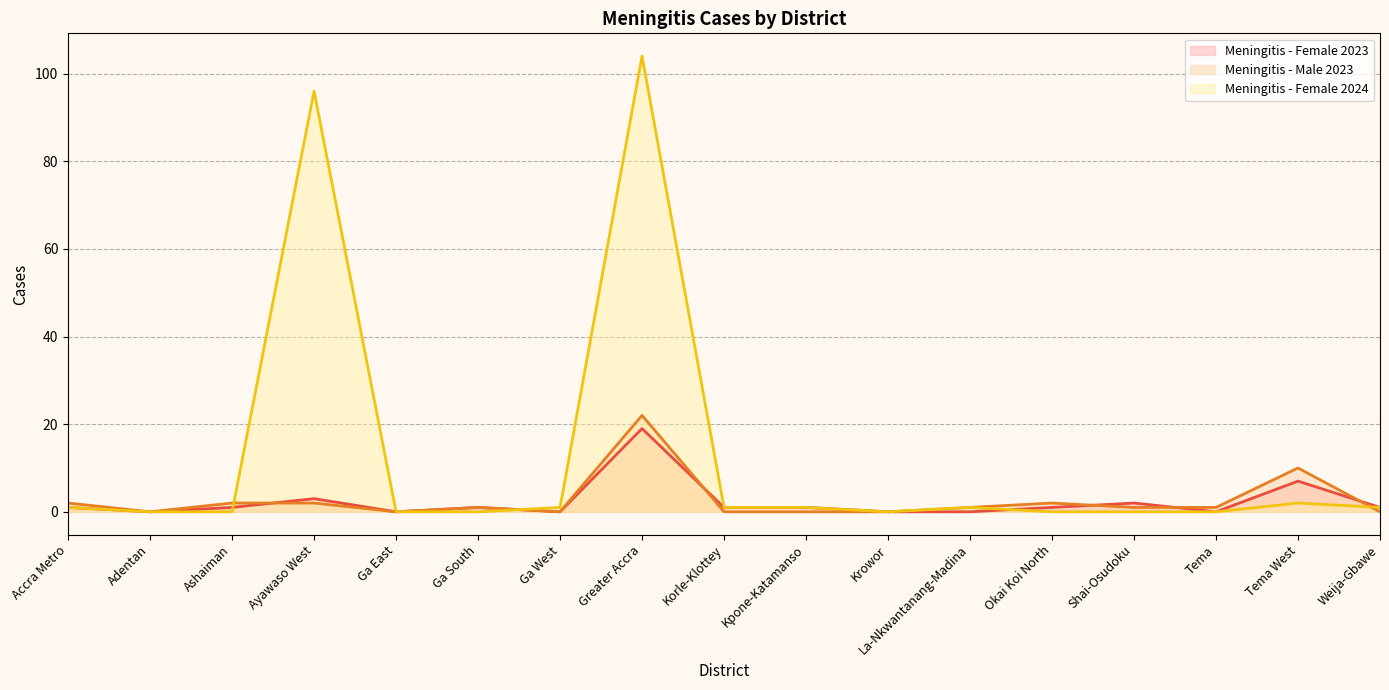

What is the total value across all series at Tema West?

19